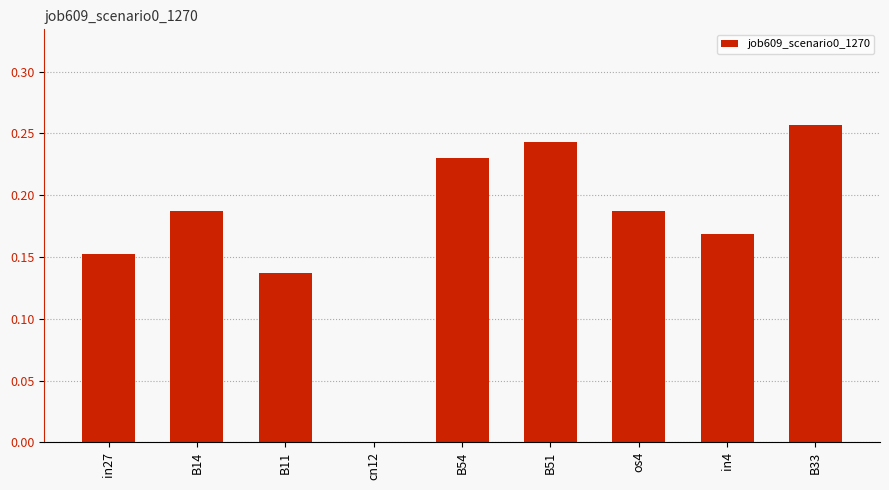

What is the sum of the values at B54 and in4?

0.4